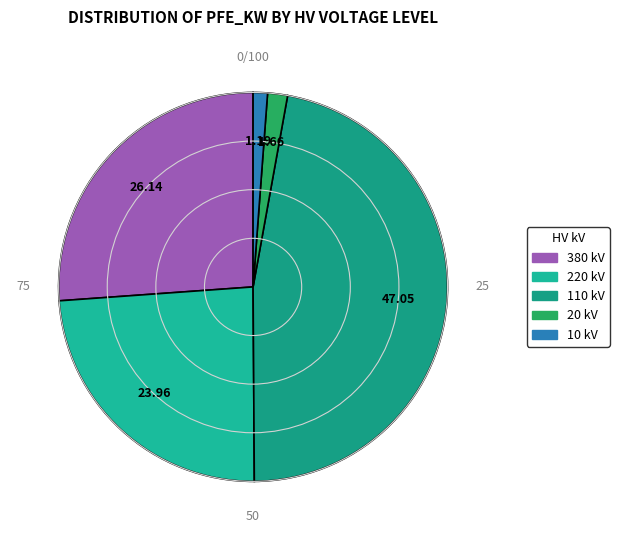

What is the smallest slice in the pie chart?

10